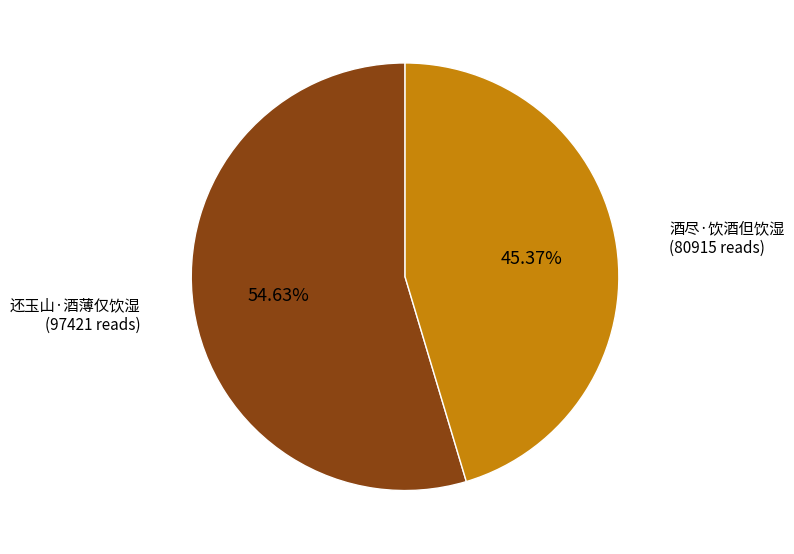

Does any single category account for the majority?

Yes